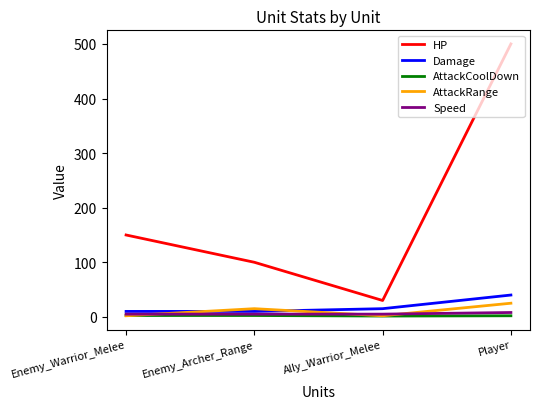

What is the sum of all Speed values?

23.0